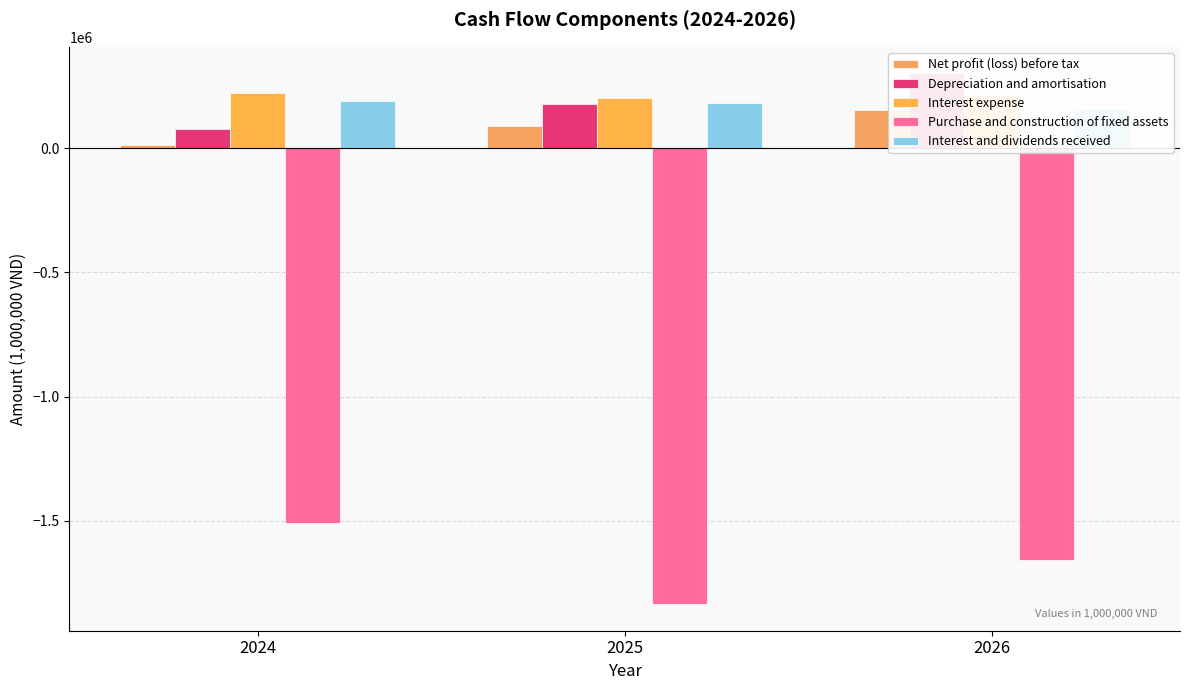

What is the greatest value displayed?

302380.6